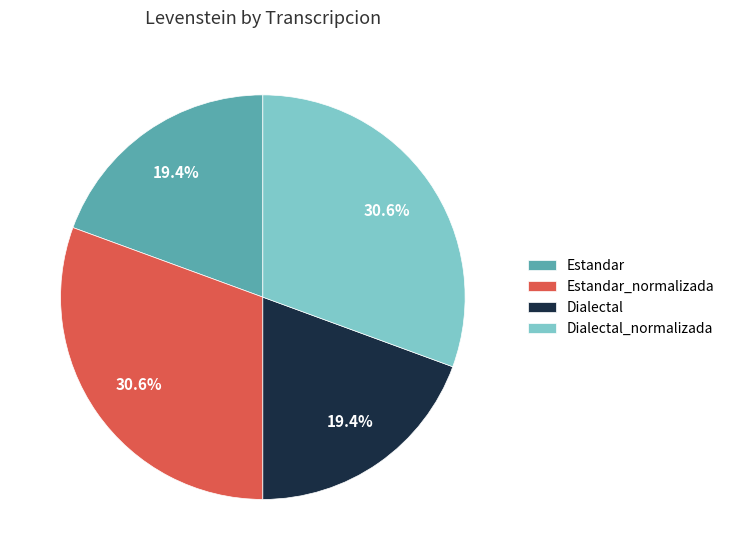

Approximately how many times larger is the value at Dialectal_normalizada compared to Estandar?

1.6